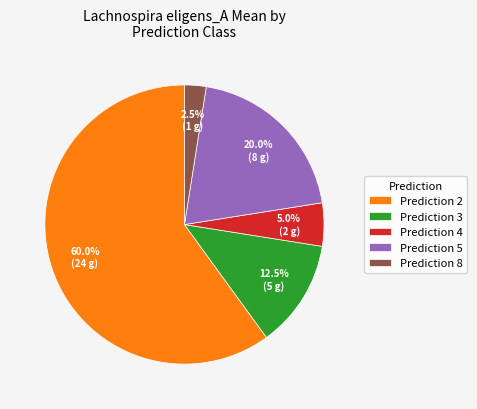

Which has a higher value, Prediction 3 or Prediction 8?

Prediction 3